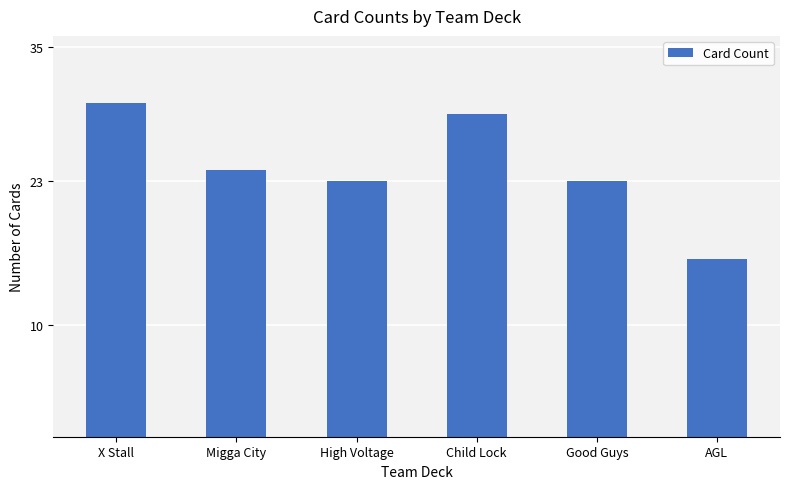

What is the difference between the second highest and second lowest values?

6